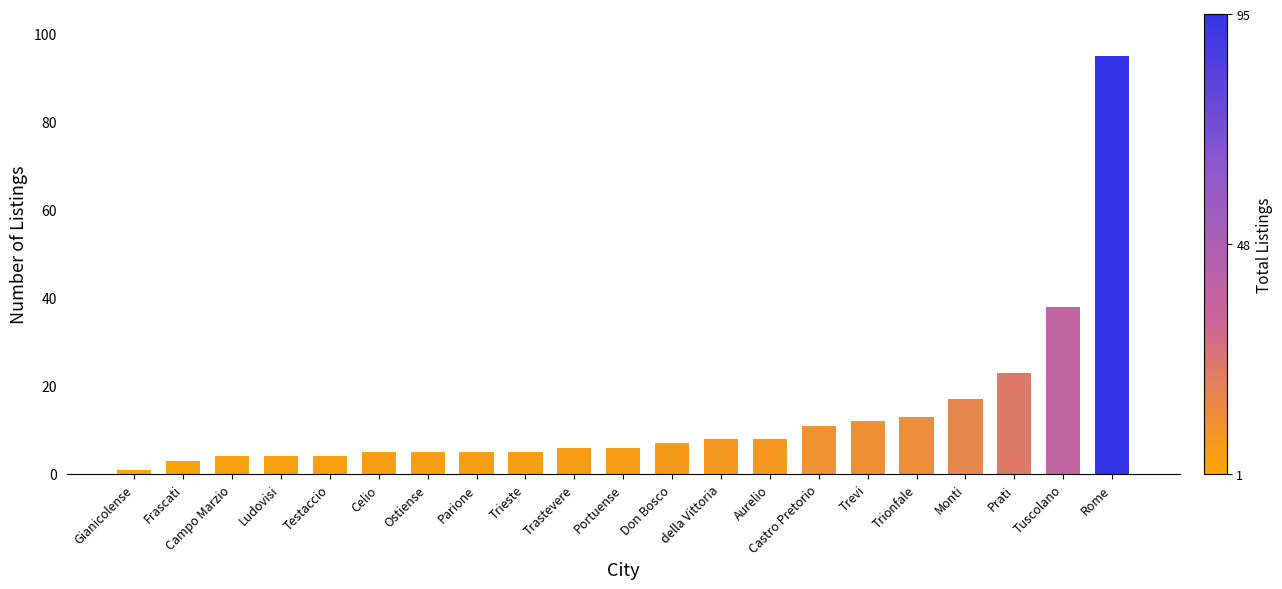

What is the greatest value displayed?

95